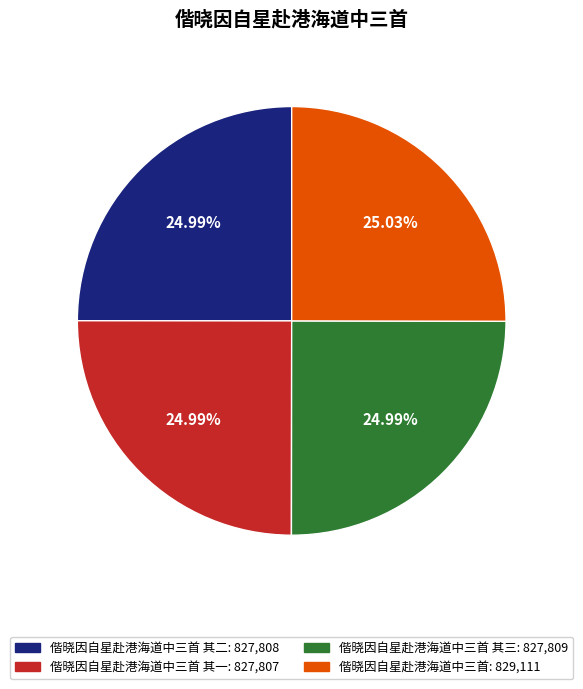

Is there a majority slice in this chart?

No